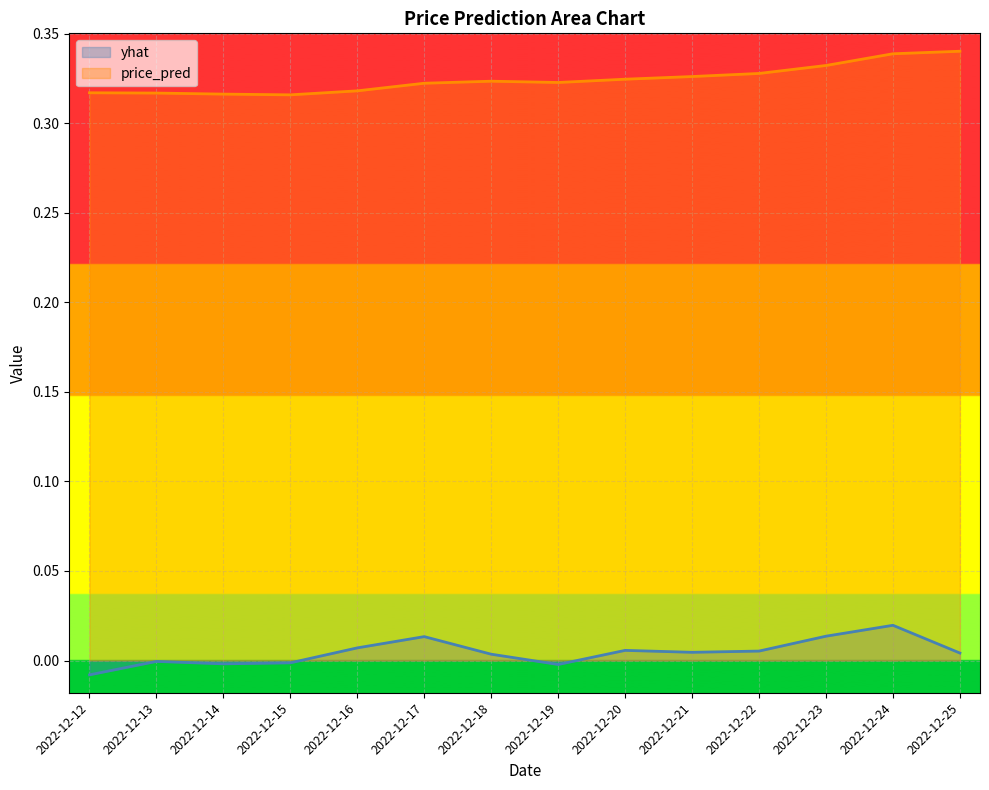

True or false: yhat and price_pred intersect in this chart.

False